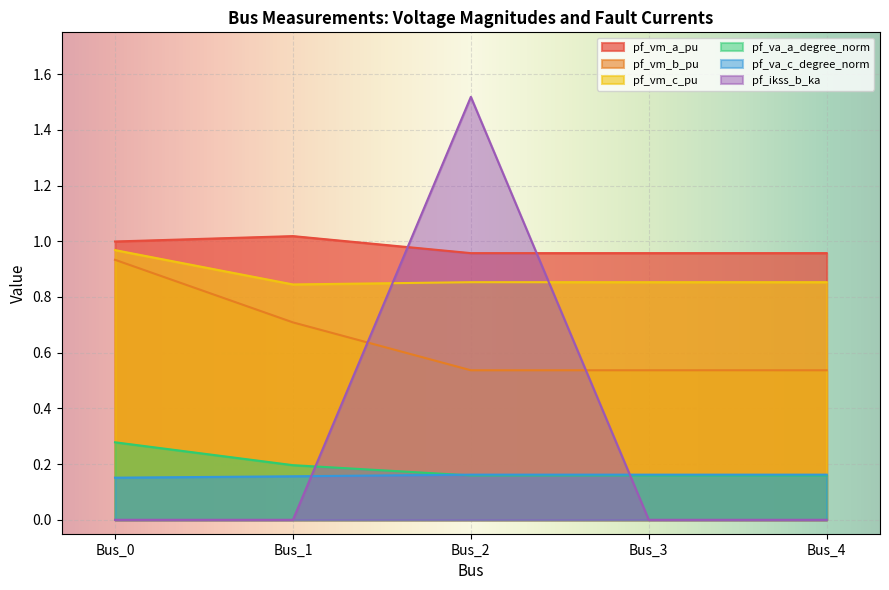

Which series ends up on top after the final intersection of pf_vm_c_pu and pf_ikss_b_ka?

pf_vm_c_pu